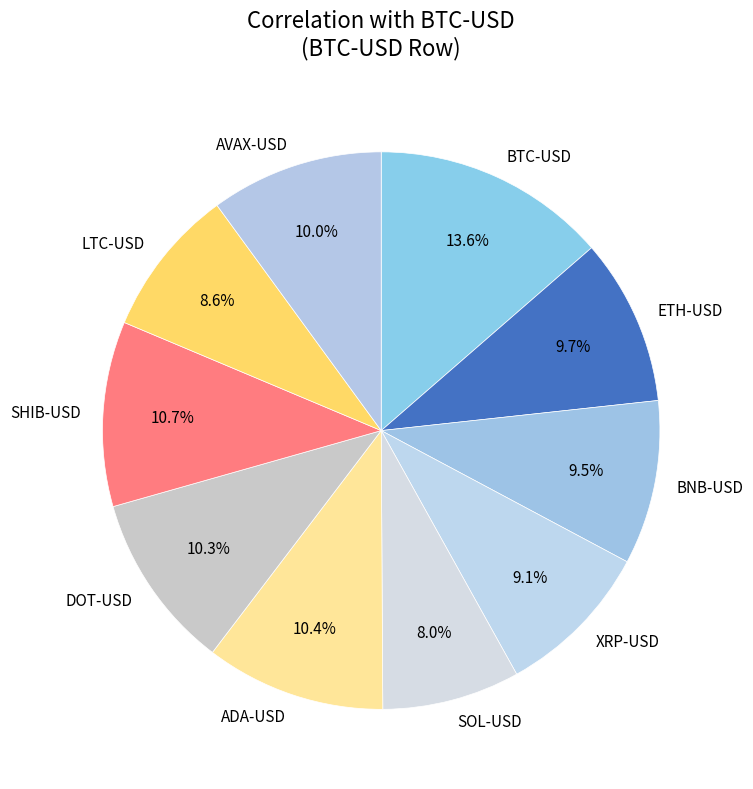

How many slices are in this pie chart?

10